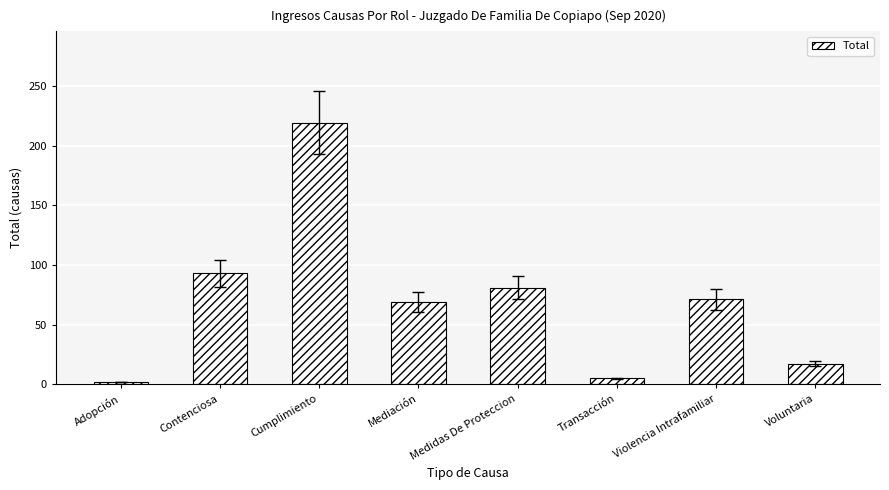

What is the change in value from Contenciosa to Violencia Intrafamiliar?

-22